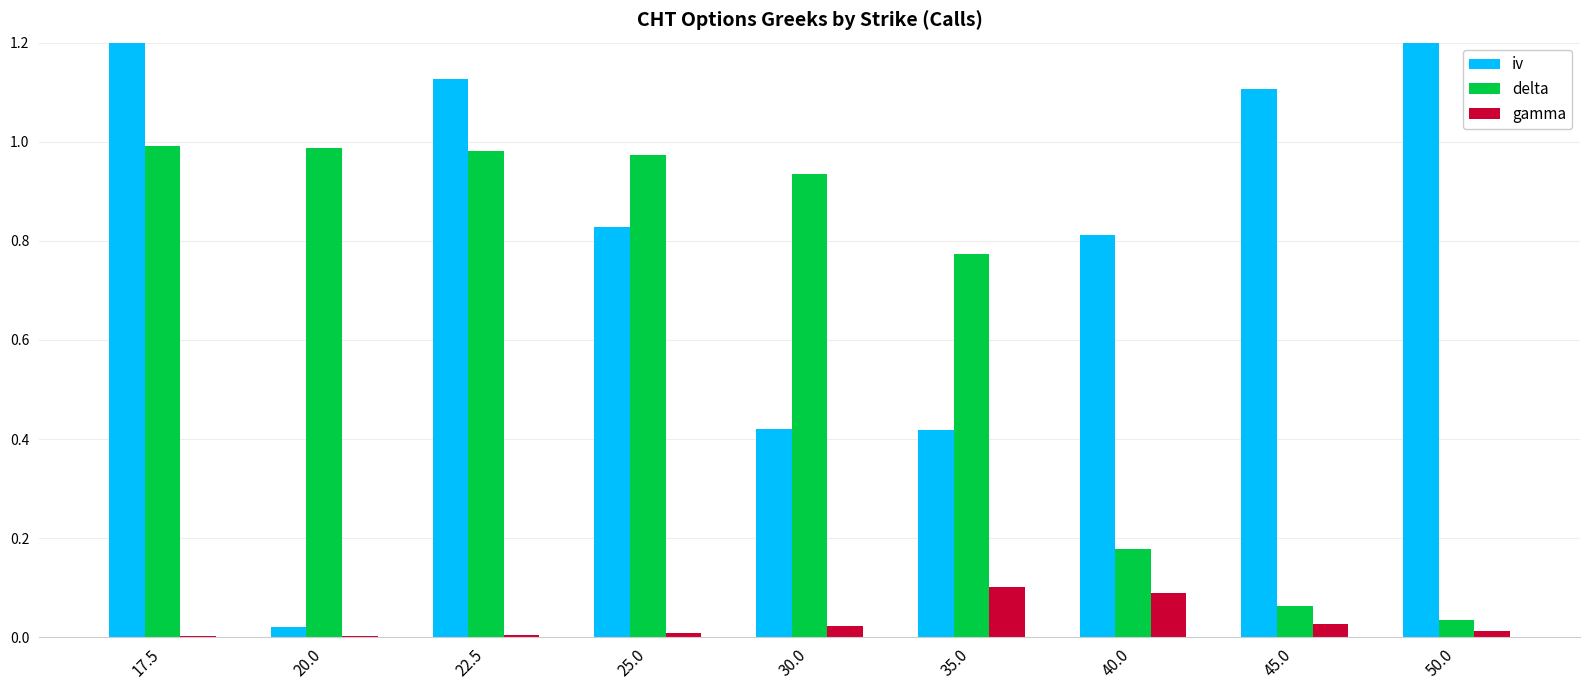

True or false: iv has a value of 1.3 at 50.0.

True